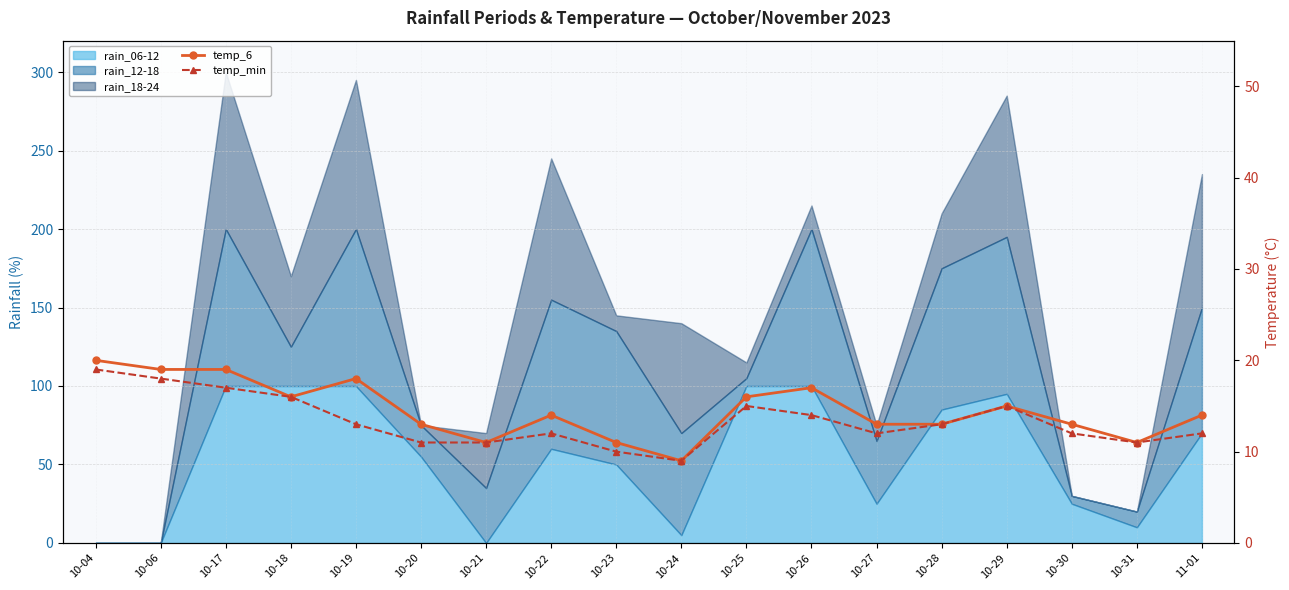

What is the label of the 13th point from the left?

10-27